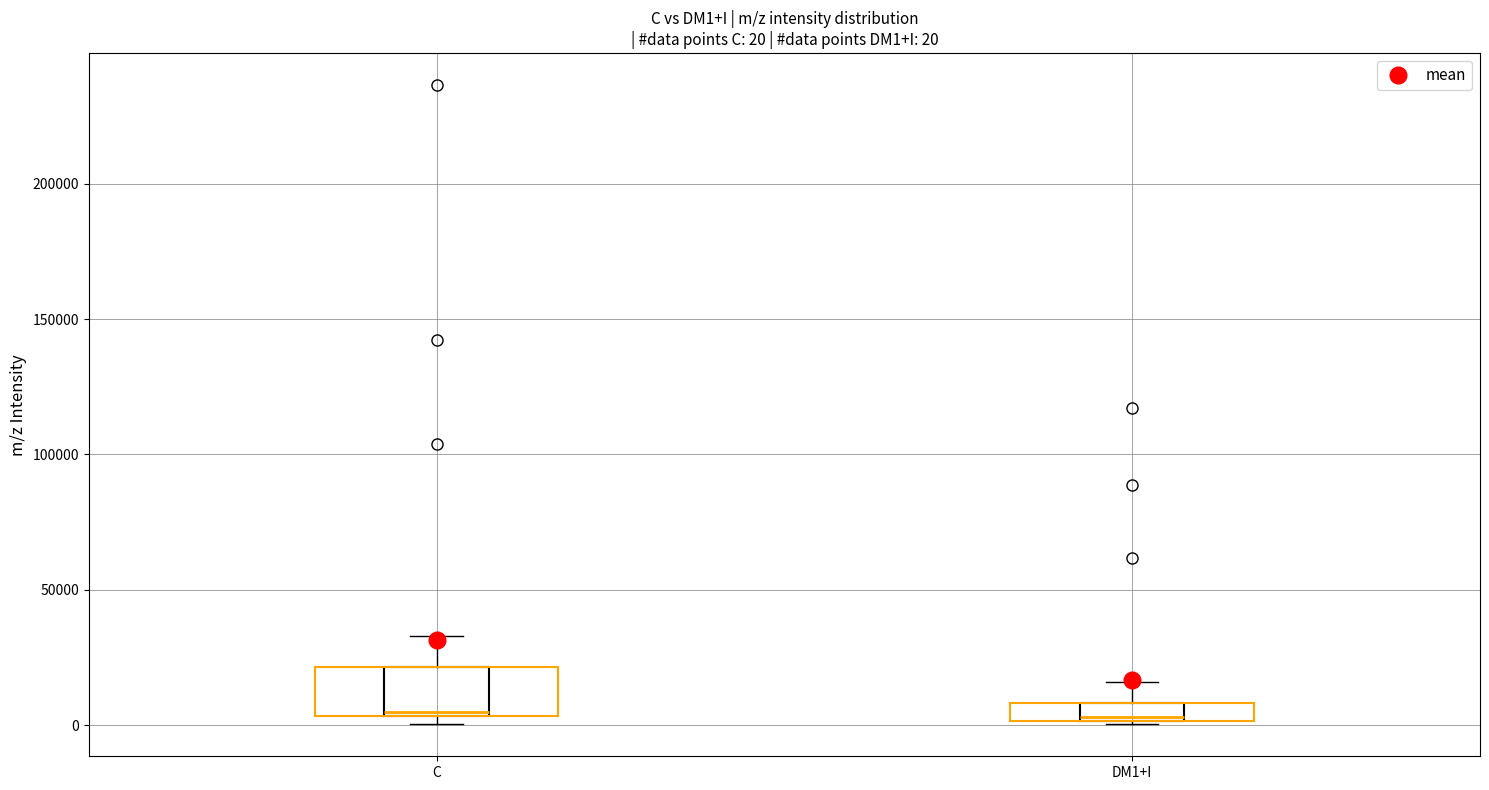

Which box is the tallest, from its lower edge to its upper edge?

C